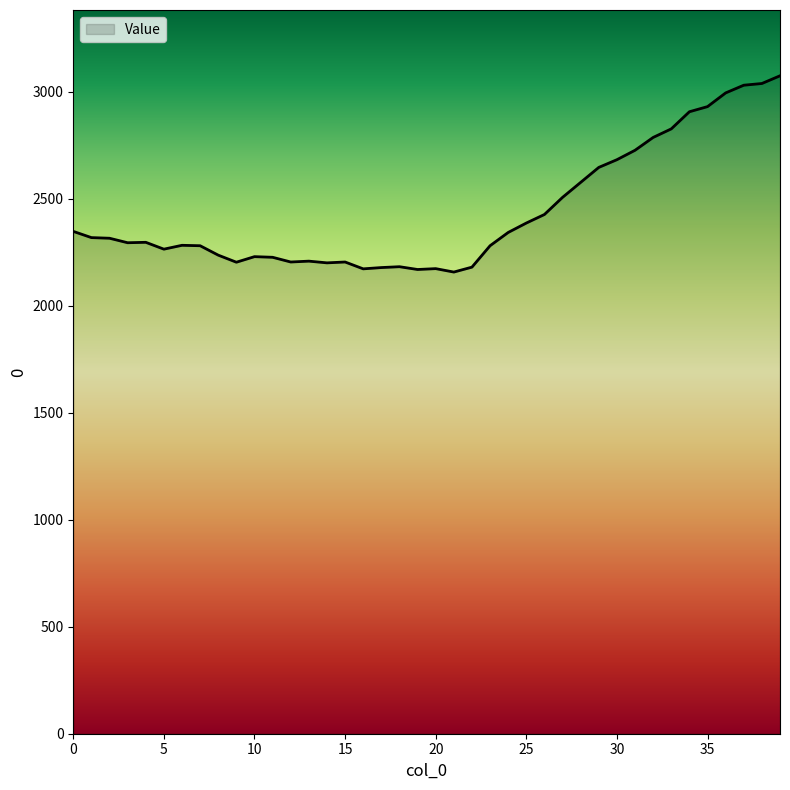

What is the maximum value shown in the chart?

3074